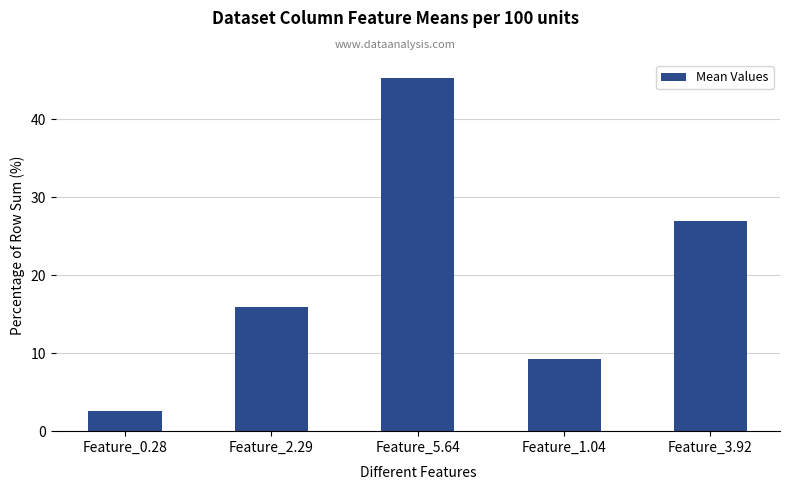

What is the average value?

20.0